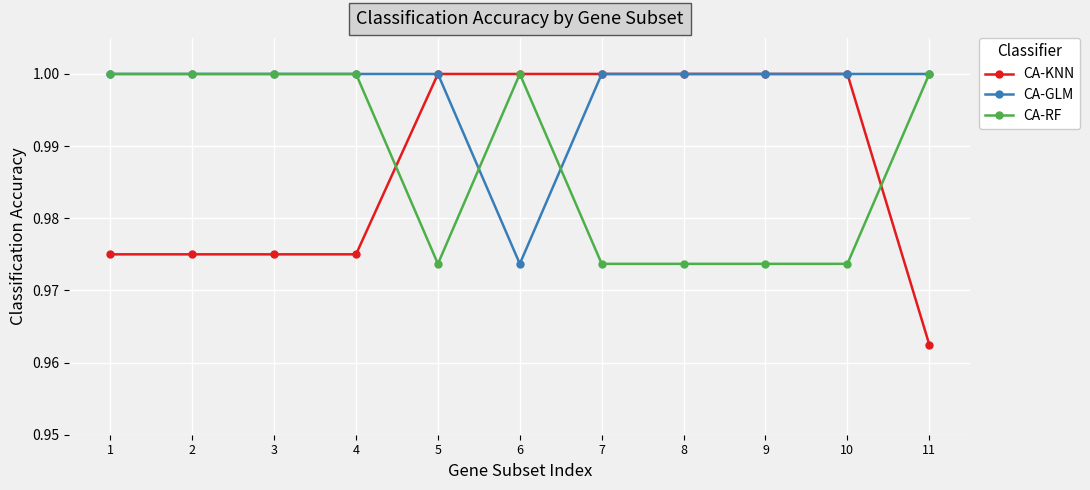

The CA-GLM series shows 1.3 at 1. True or false?

False